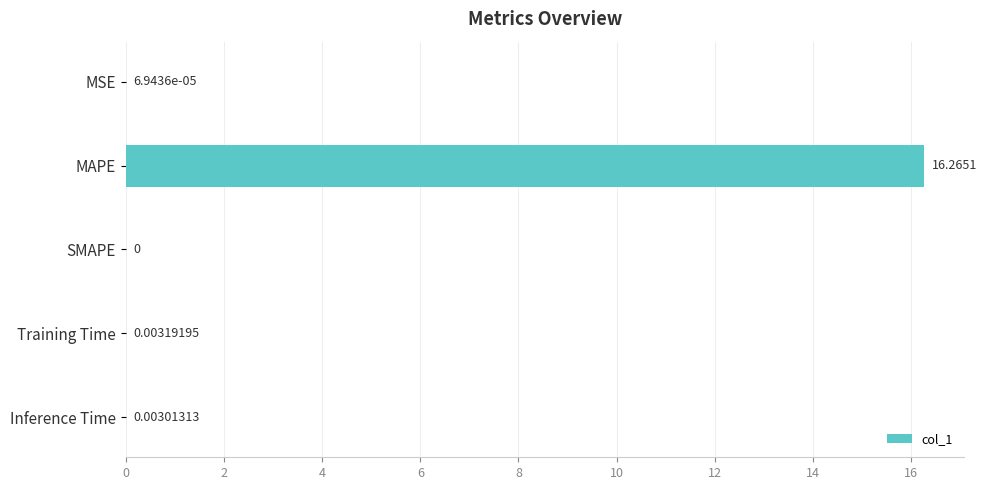

What is the change in value from MSE to MAPE?

+16.3